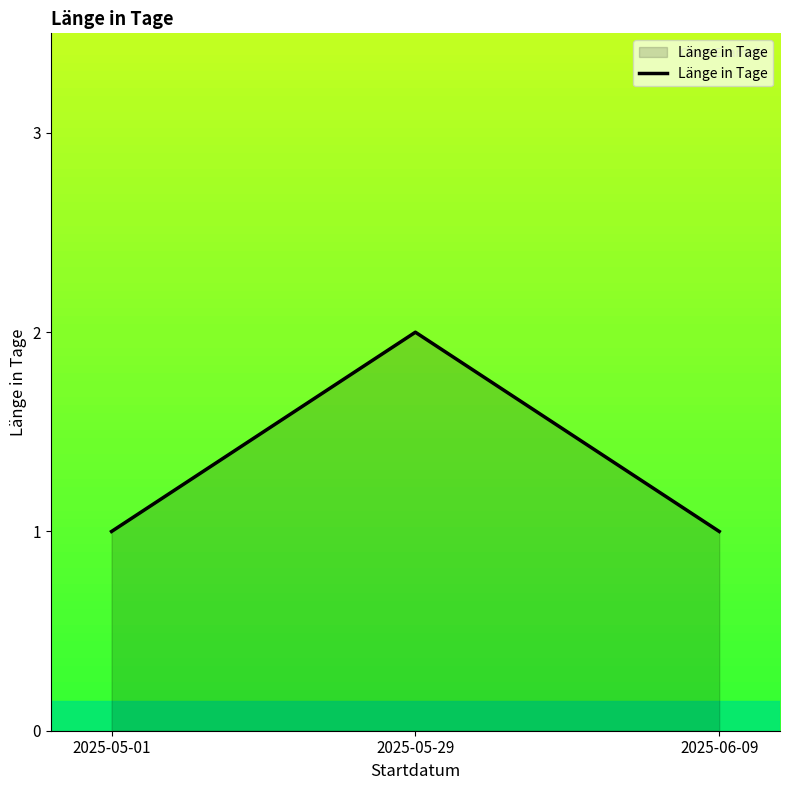

Which label corresponds to the largest value in the chart?

2025-05-29